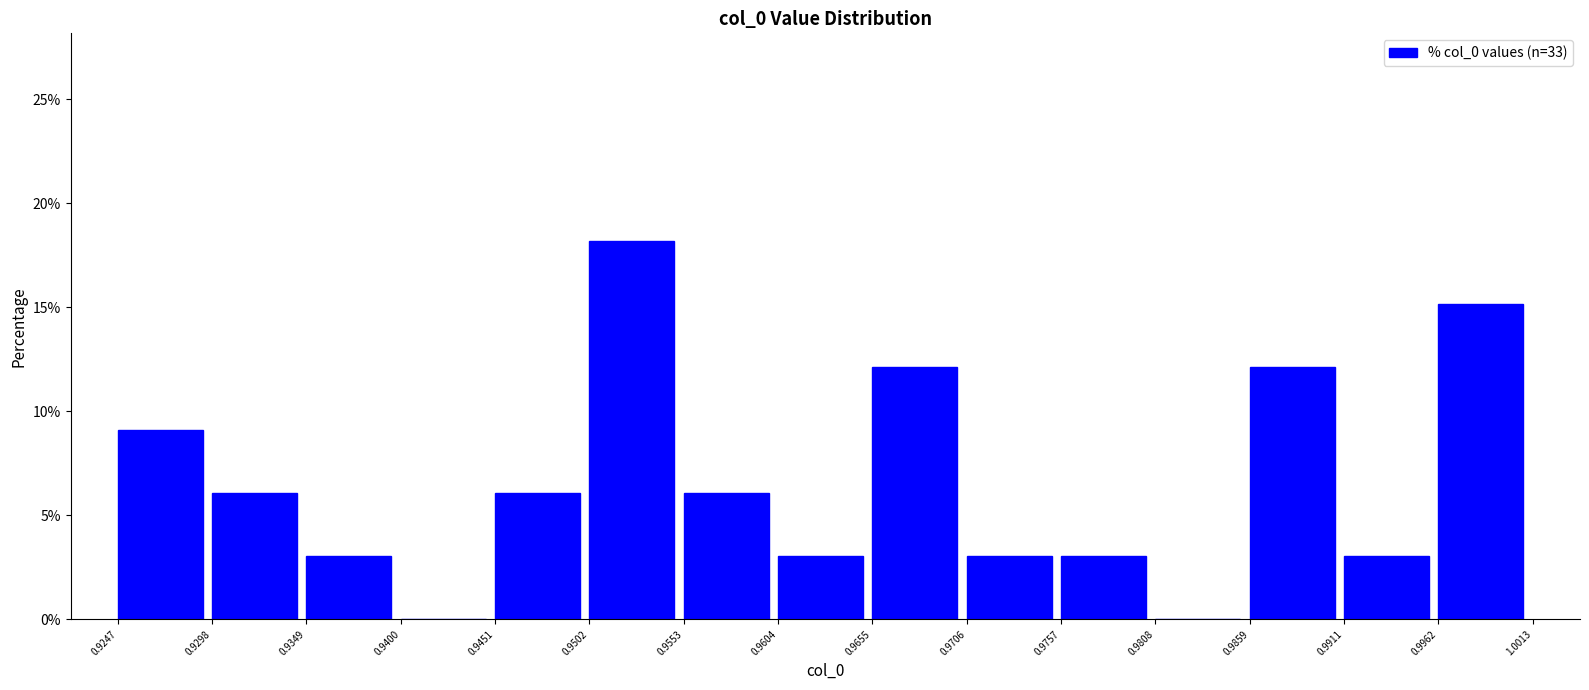

Over which range of the x-axis is the bar tallest?

0.9502 to 0.9553